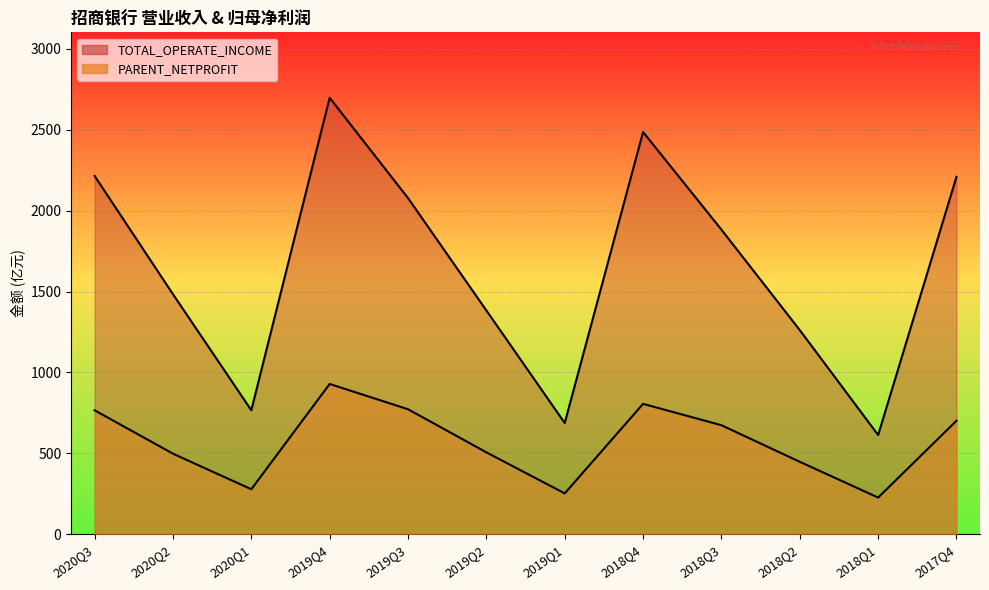

True or false: PARENT_NETPROFIT and TOTAL_OPERATE_INCOME intersect in this chart.

False